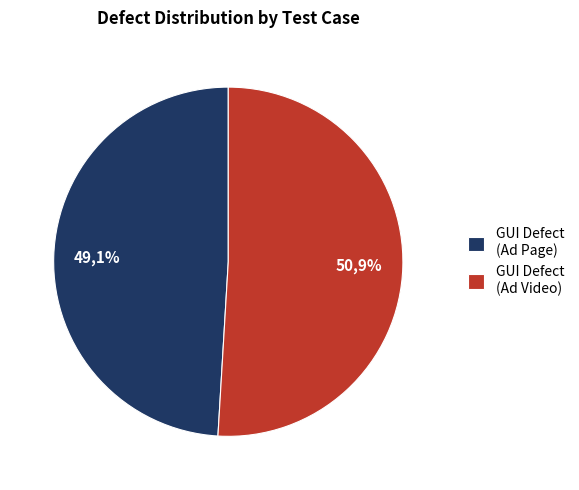

Rank the categories by value from lowest to highest.

GUI Defect (High/High) - Ad Page, GUI Defect (High/High) - Ad Video